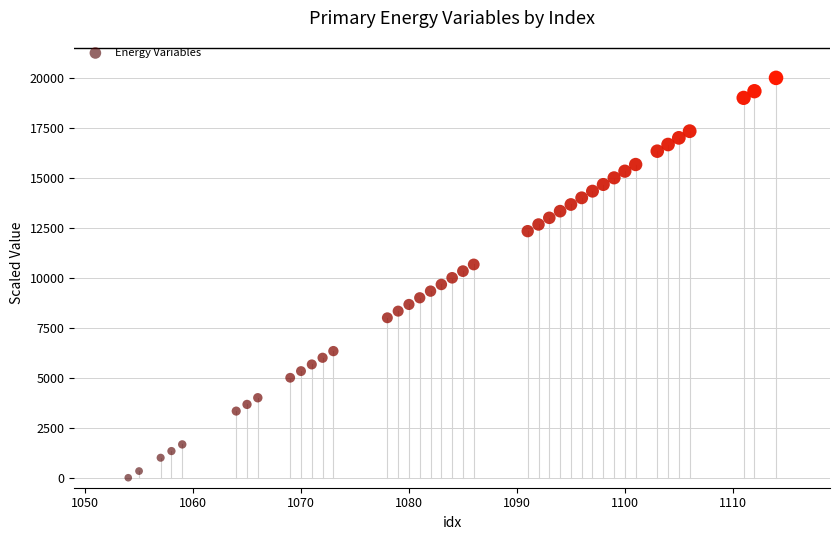

What is the range of X values (max minus min)?

60.0